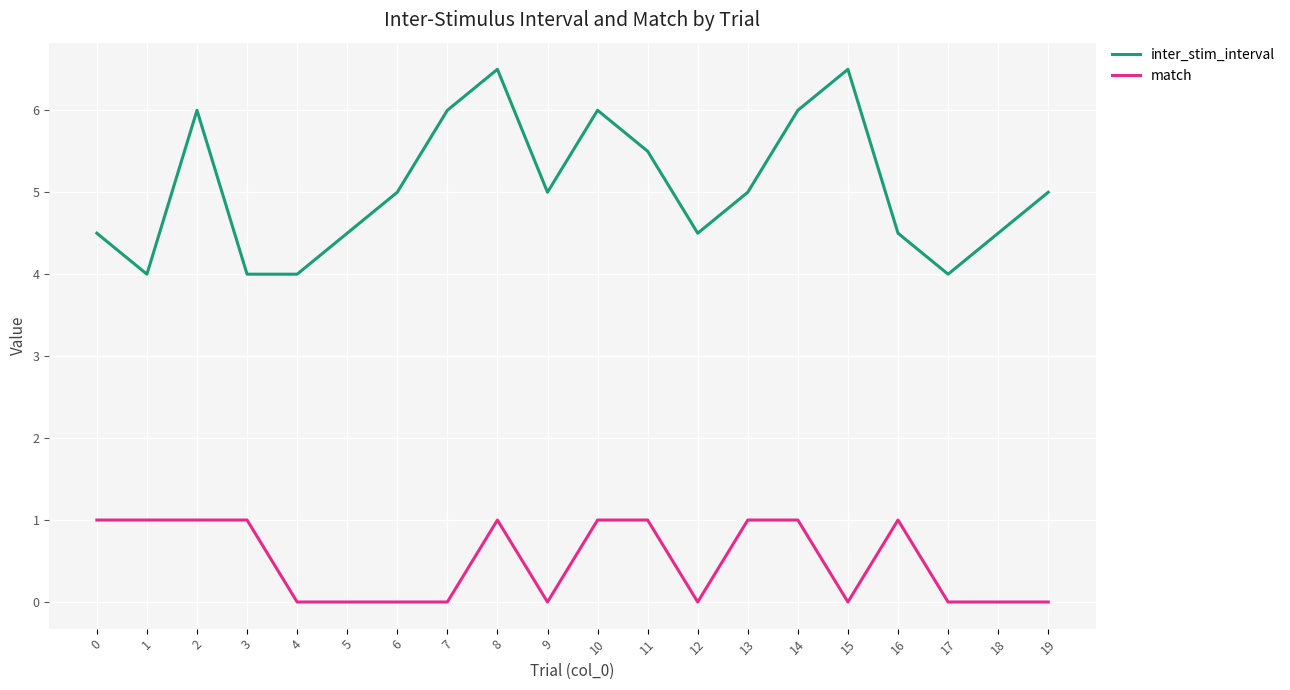

What is the total value across all series at 15?

6.5